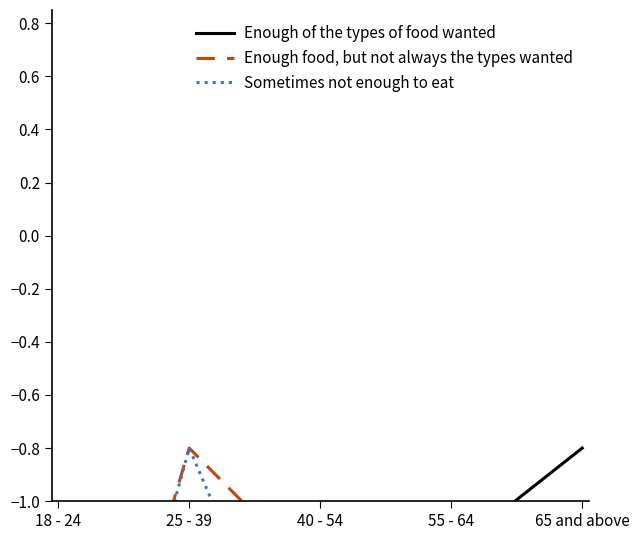

Is the value of Enough food, but not always the types wanted at 65 and above greater than the value of Enough of the types of food wanted at 18 - 24?

No